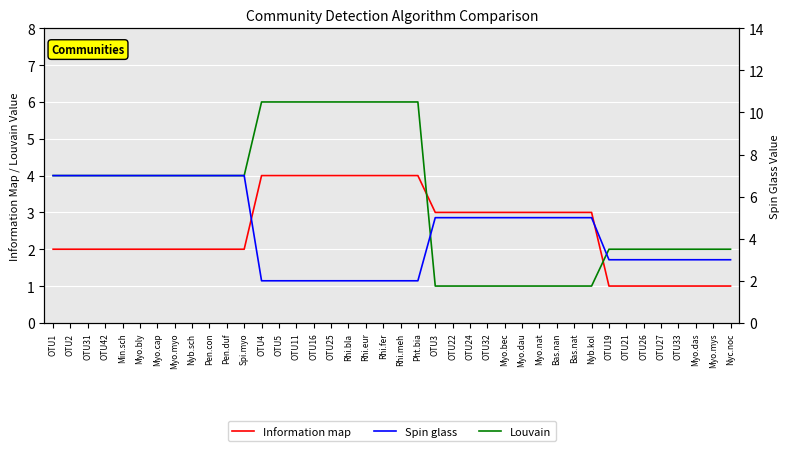

What are all the series names shown in the legend?

Information map, Louvain, Spin glass